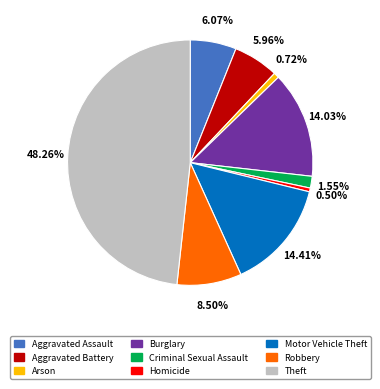

To the nearest percent, what is the difference between the largest and smallest slice percentages?

48%